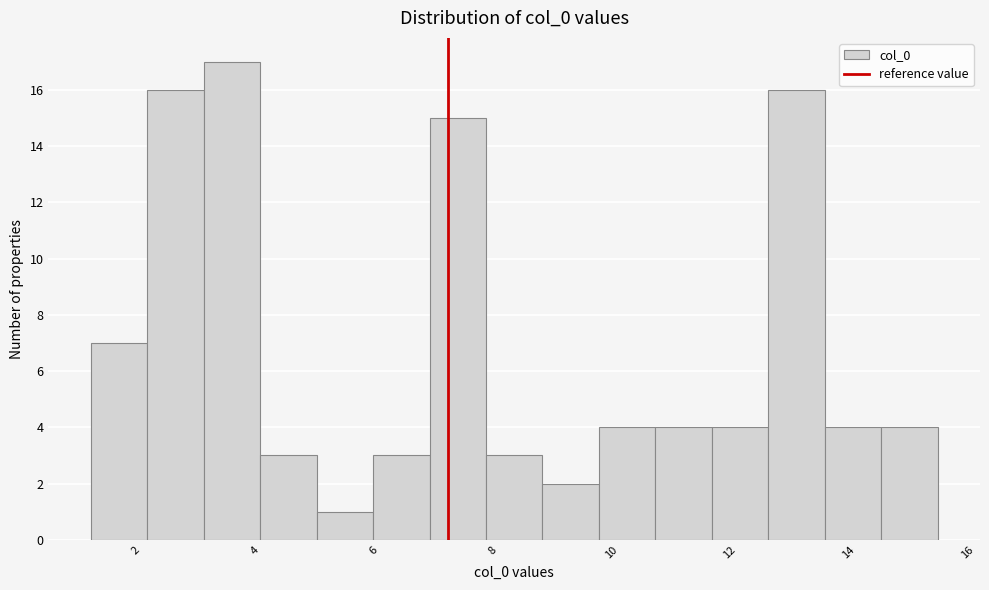

Reading left to right, list every bar in this chart as the range it spans on the x-axis followed by its height. Neither the bar edges nor the heights are printed on the chart, so give them approximately, as read against the axes.

1.2 to 2.2: 7
2.2 to 3.2: 16
3.2 to 4.0: 17
4.0 to 5.0: 3
5.0 to 6.0: 1
6.0 to 7.0: 3
7.0 to 7.8: 15
7.8 to 8.8: 3
8.8 to 9.8: 2
9.8 to 10.8: 4
10.8 to 11.6: 4
11.6 to 12.6: 4
12.6 to 13.6: 16
13.6 to 14.6: 4
14.6 to 15.6: 4